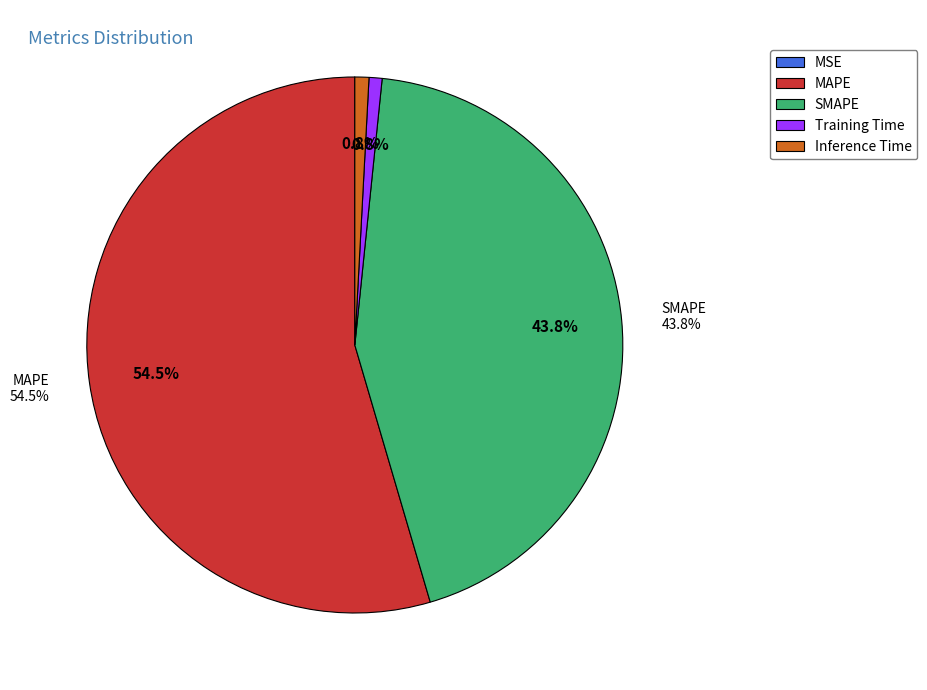

Is it true that SMAPE is 44% of the pie?

True